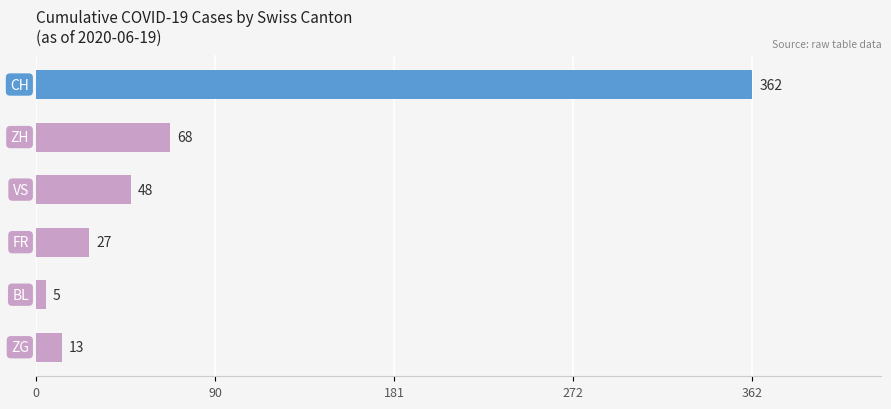

What is the difference between the maximum and minimum values?

357